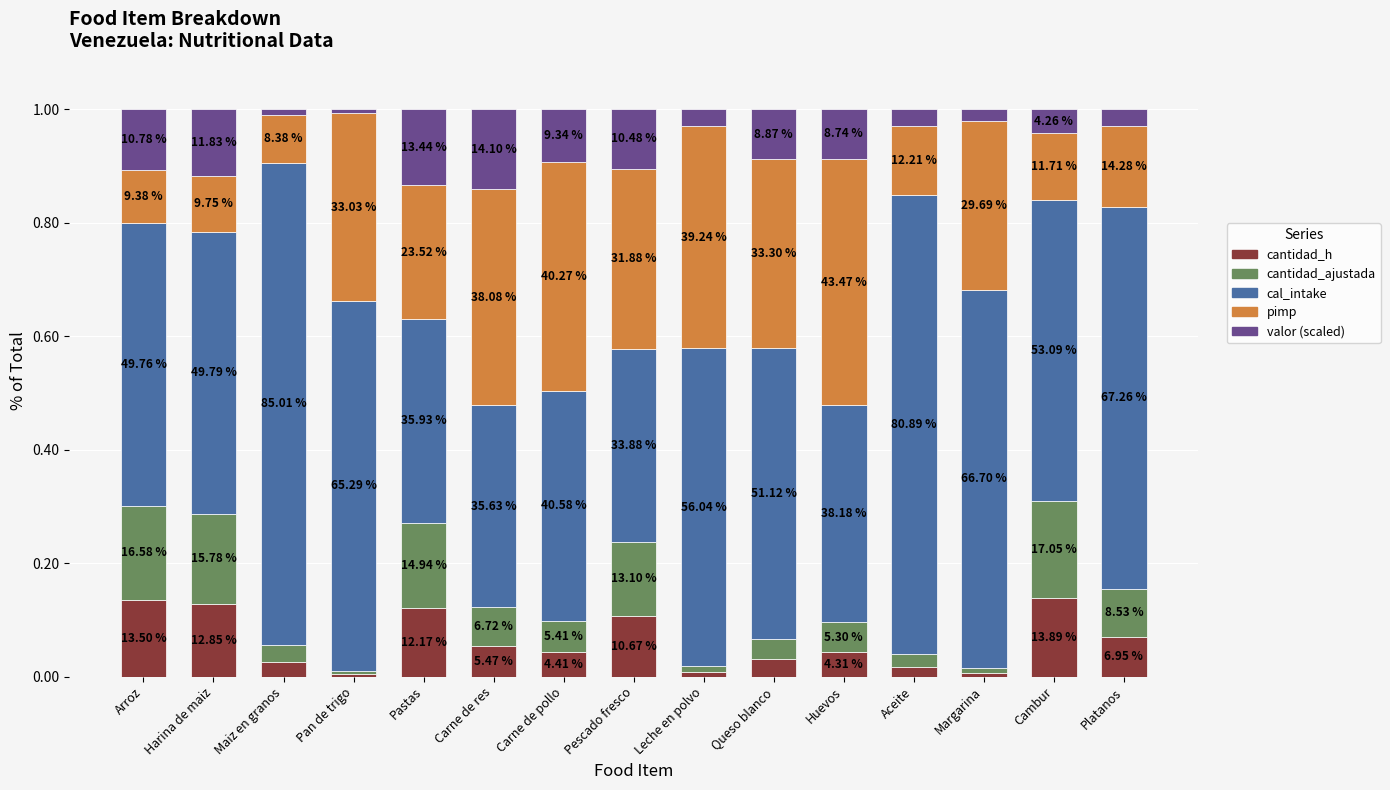

Does the chart contain any negative values?

No